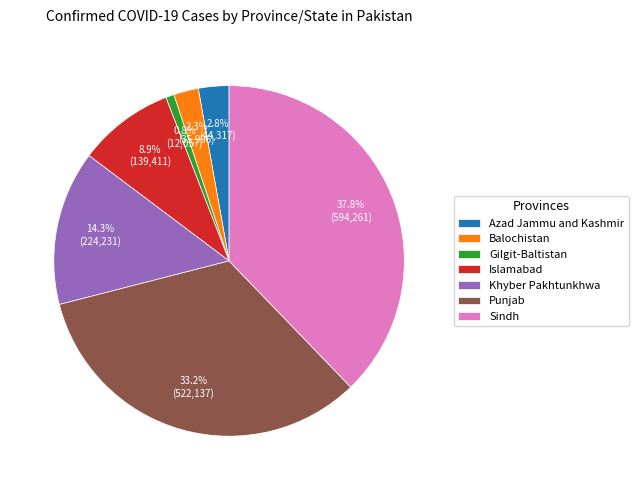

How many segments does this pie chart have?

7